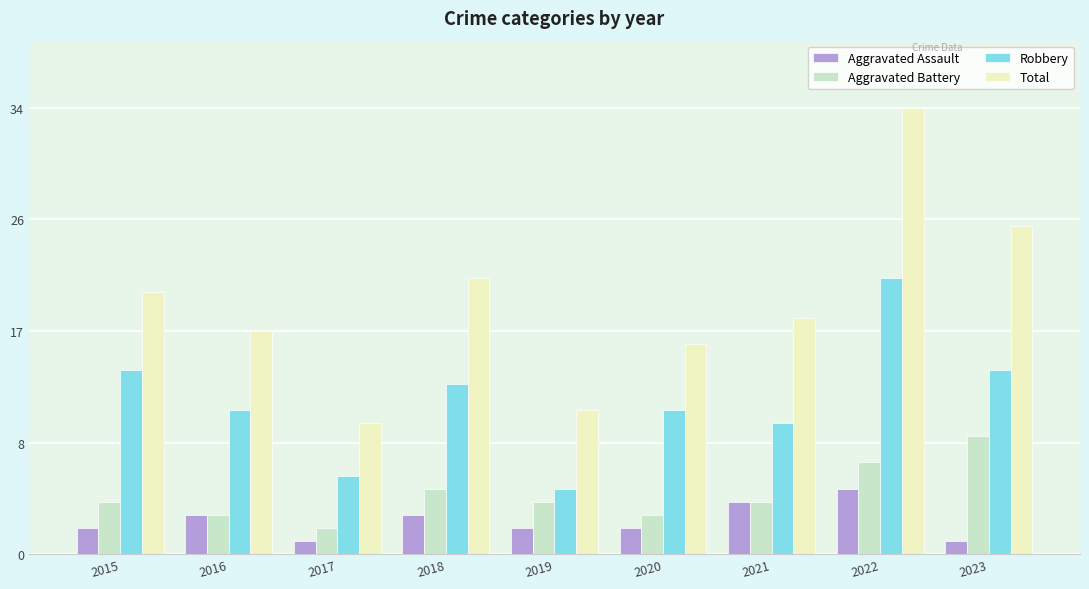

What is the difference between the Aggravated Battery values at 2018 and 2023?

4